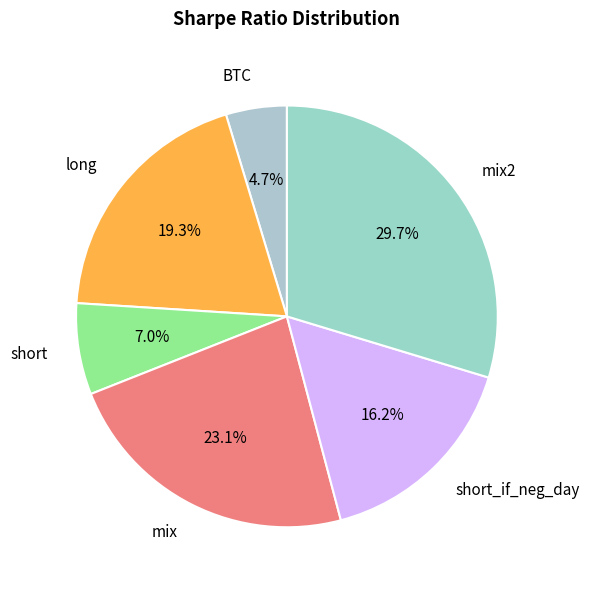

Rank the categories by value from highest to lowest.

mix2, mix, long, short_if_neg_day, short, BTC